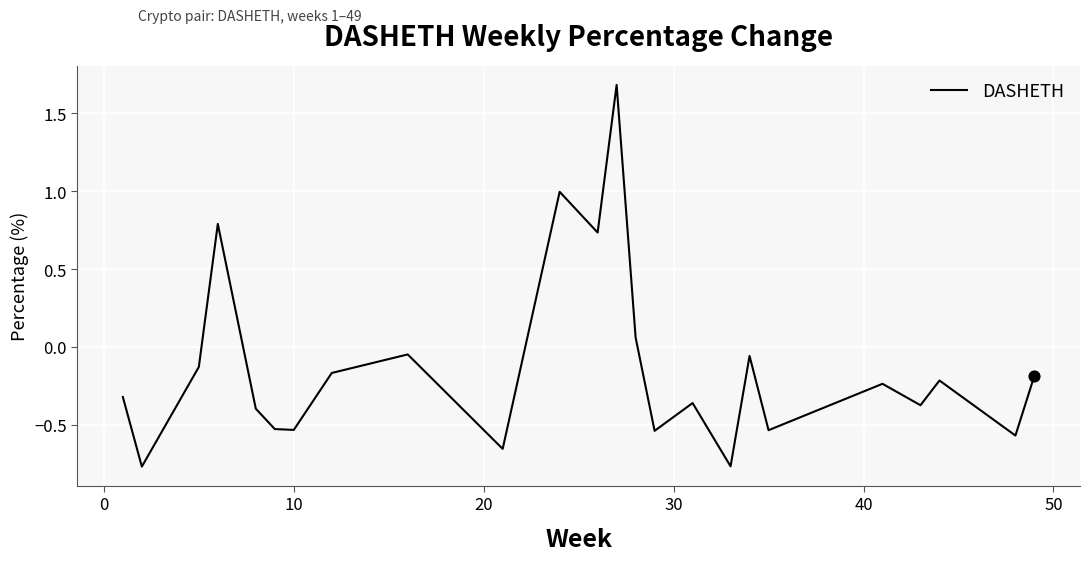

What is the difference between the maximum and minimum values?

2.5